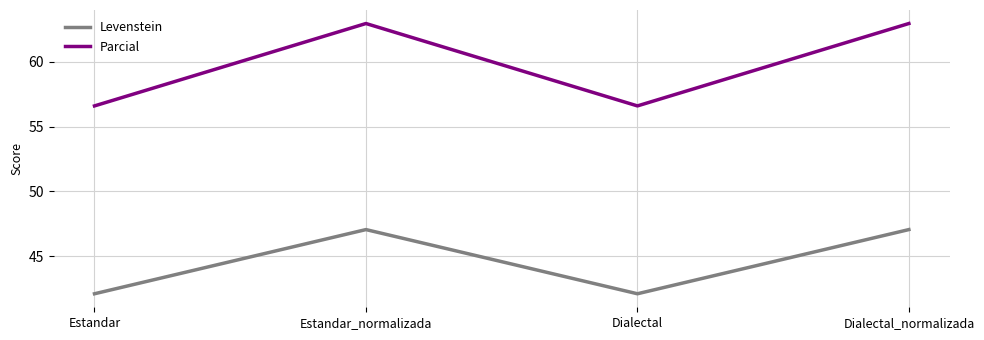

At which label does Levenstein first exceed 47?

Estandar_normalizada